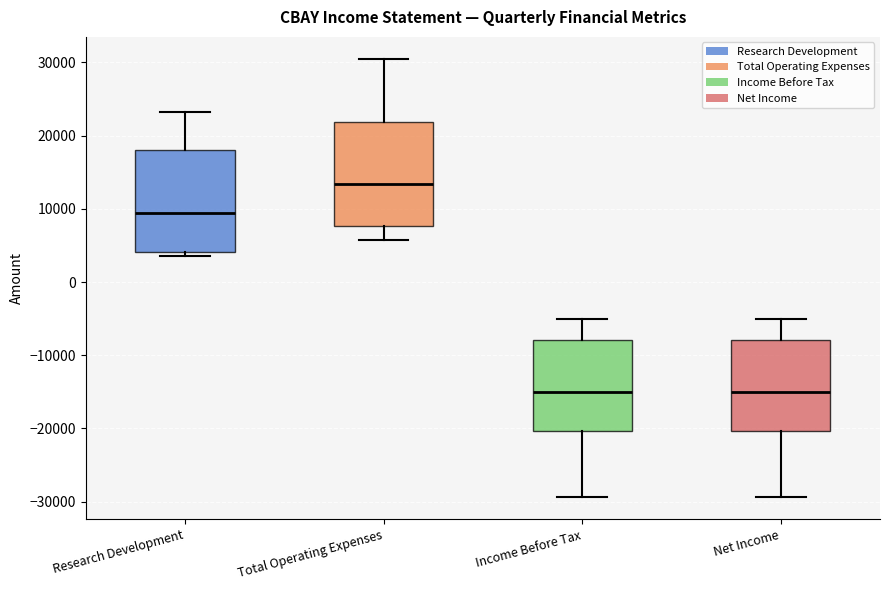

Reading left to right, transcribe this box plot: for each box, give where its median line is, the range the box spans, and where its two whiskers end, as read against the y-axis. The values are not printed on the chart, so give them approximately, as read against the axis.

Research Development: median 10000, box 4000 to 18000, whiskers 4000 (just below the box's lower edge) to 23000
Total Operating Expenses: median 13000, box 8000 to 22000, whiskers 6000 to 31000
Income Before Tax: median -15000, box -20000 to -8000, whiskers -29000 to -5000
Net Income: median -15000, box -20000 to -8000, whiskers -29000 to -5000